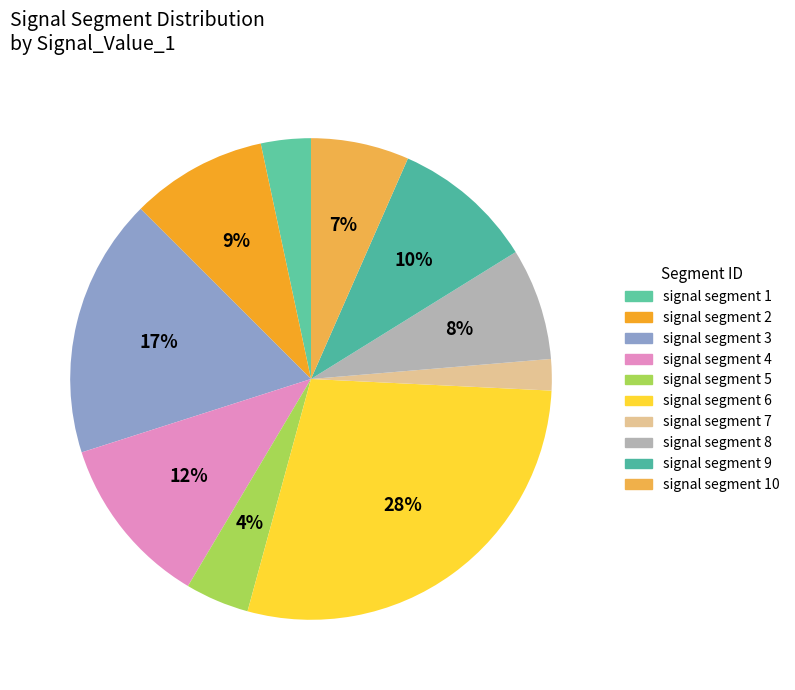

How many segments does this pie chart have?

10